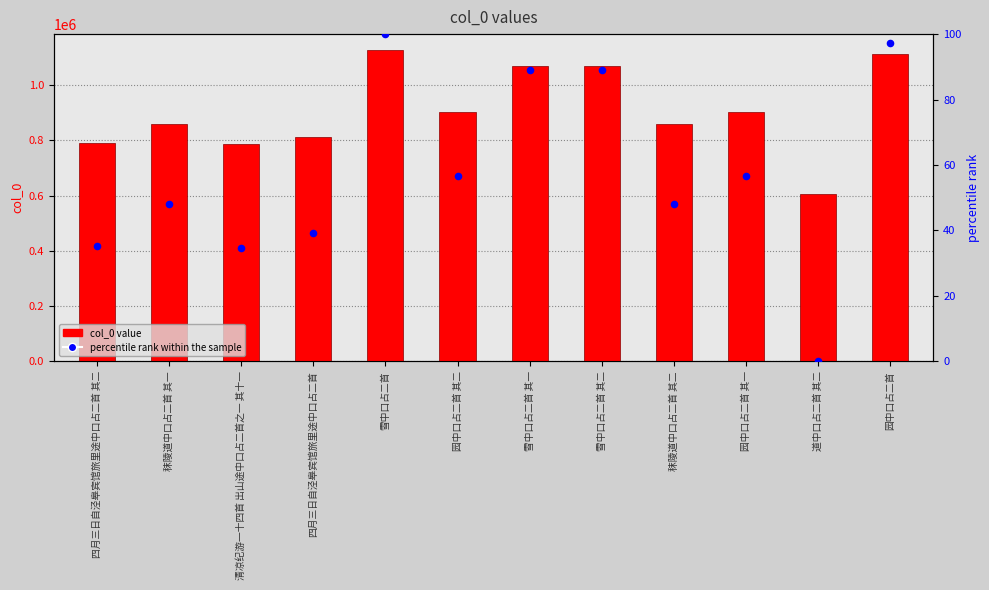

Which series contains the lowest Y value?

percentile rank within the sample